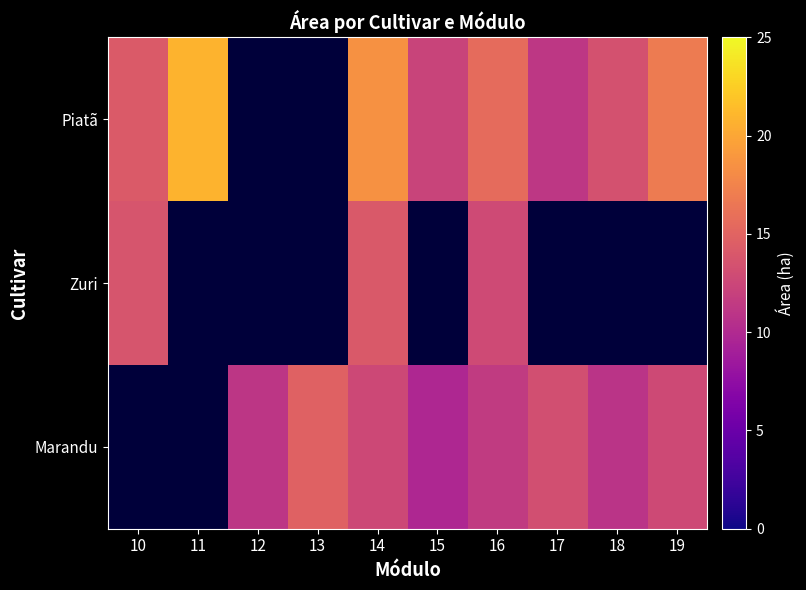

At which category is the sum across all series the highest?

14